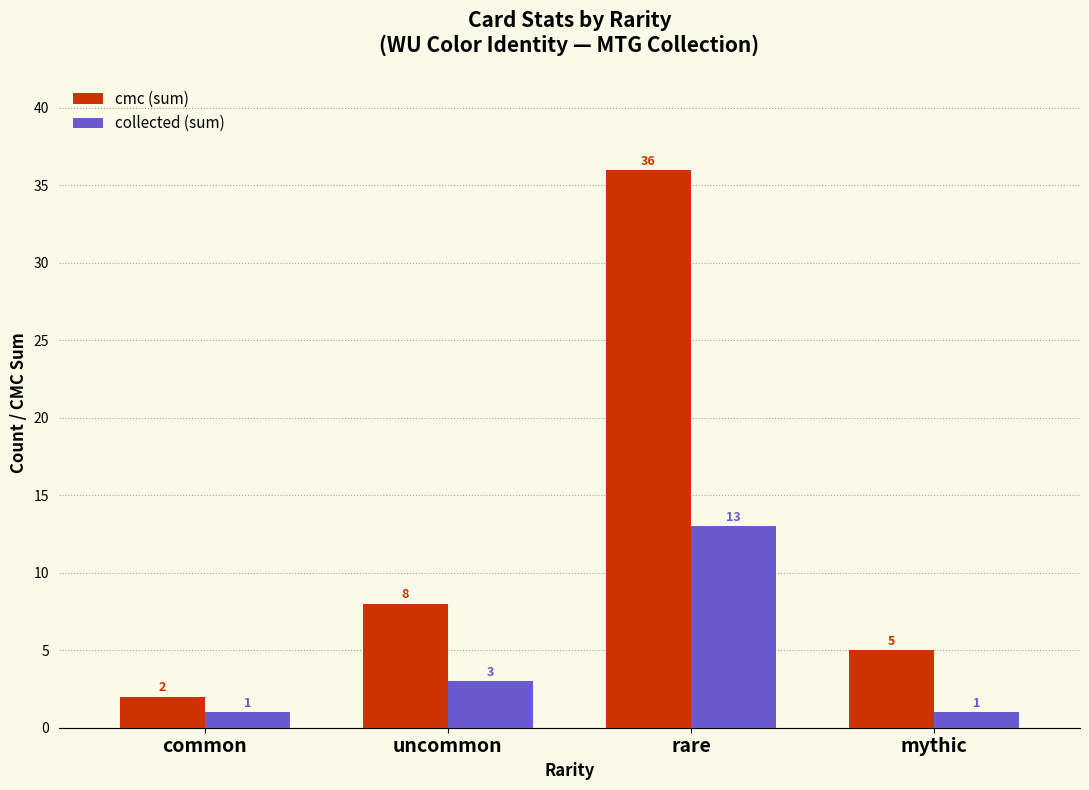

Where is collected (sum) nearest to the value 7?

uncommon